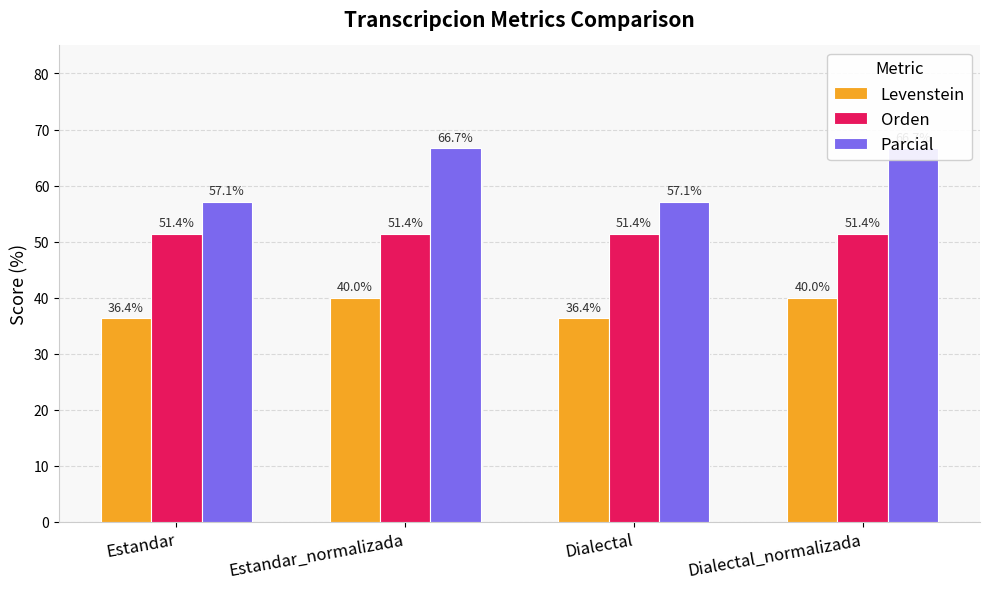

Read the Parcial value at Estandar_normalizada.

66.7